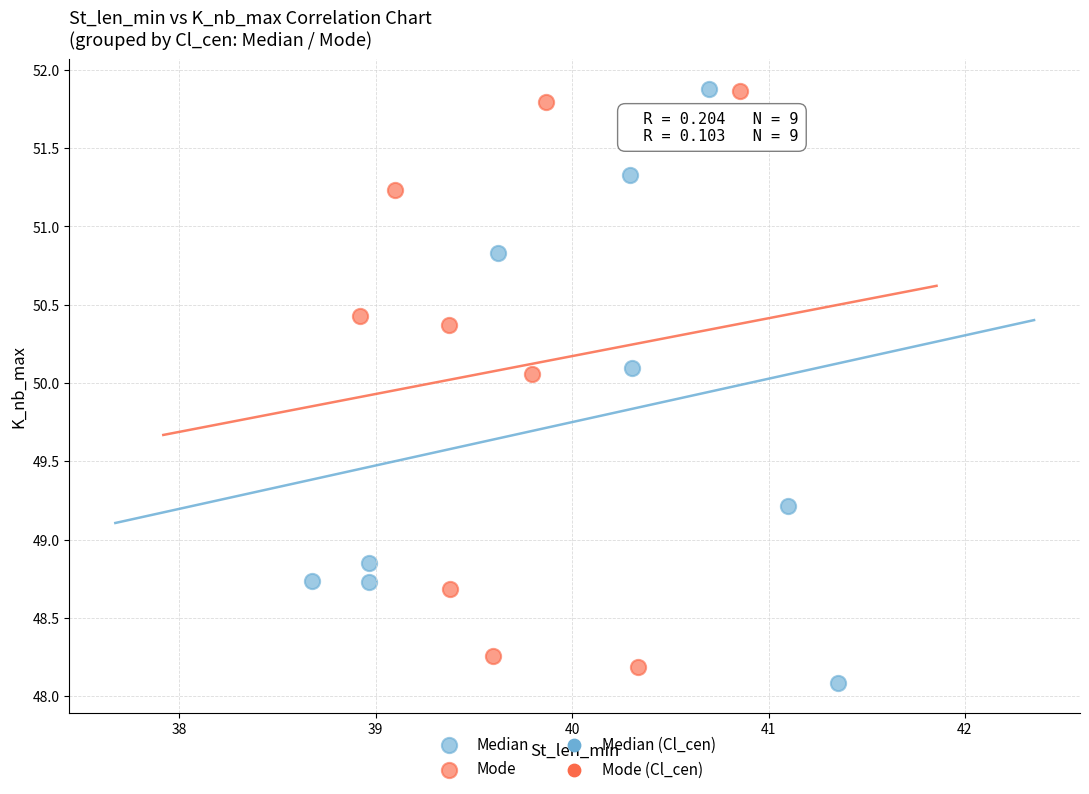

Which series has the largest Y range (max minus min)?

Median